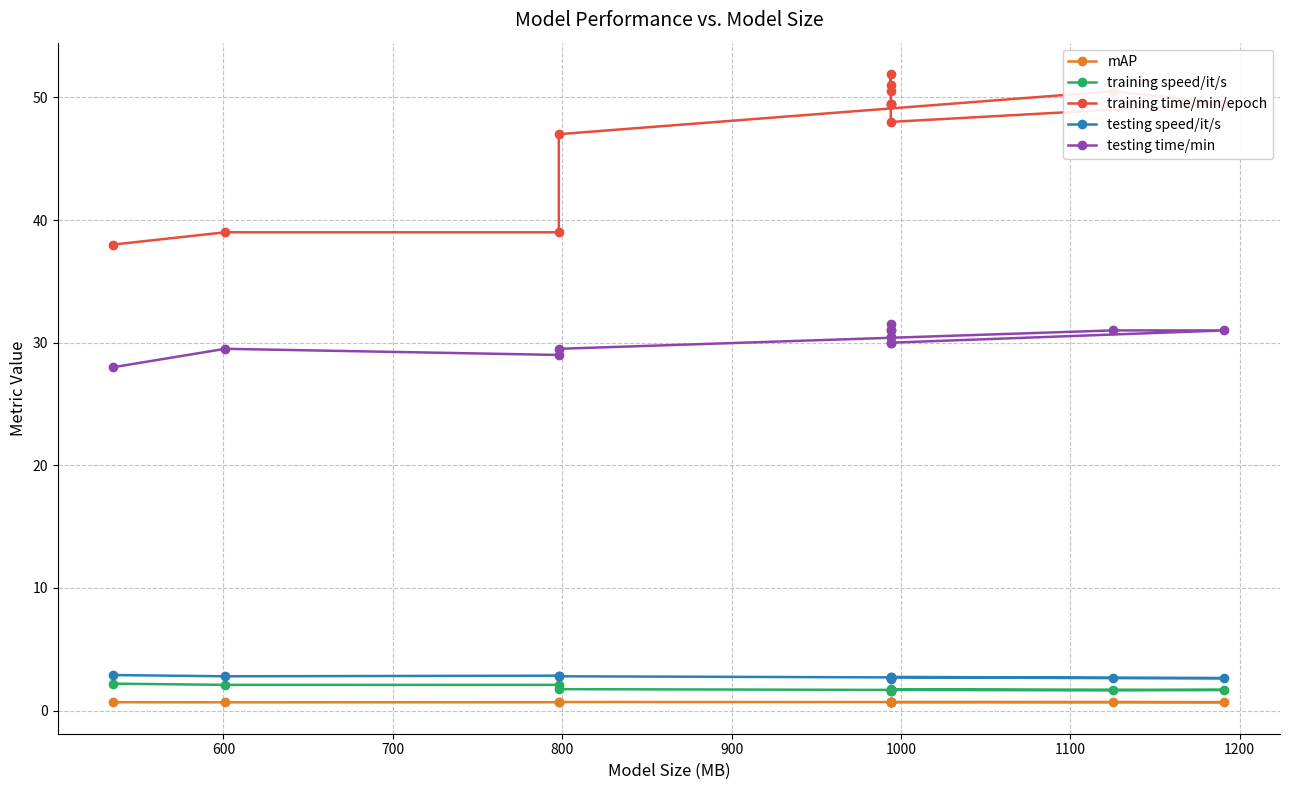

What are all the series names shown in the legend?

mAP, training speed/it/s, training time/min/epoch, testing speed/it/s, testing time/min